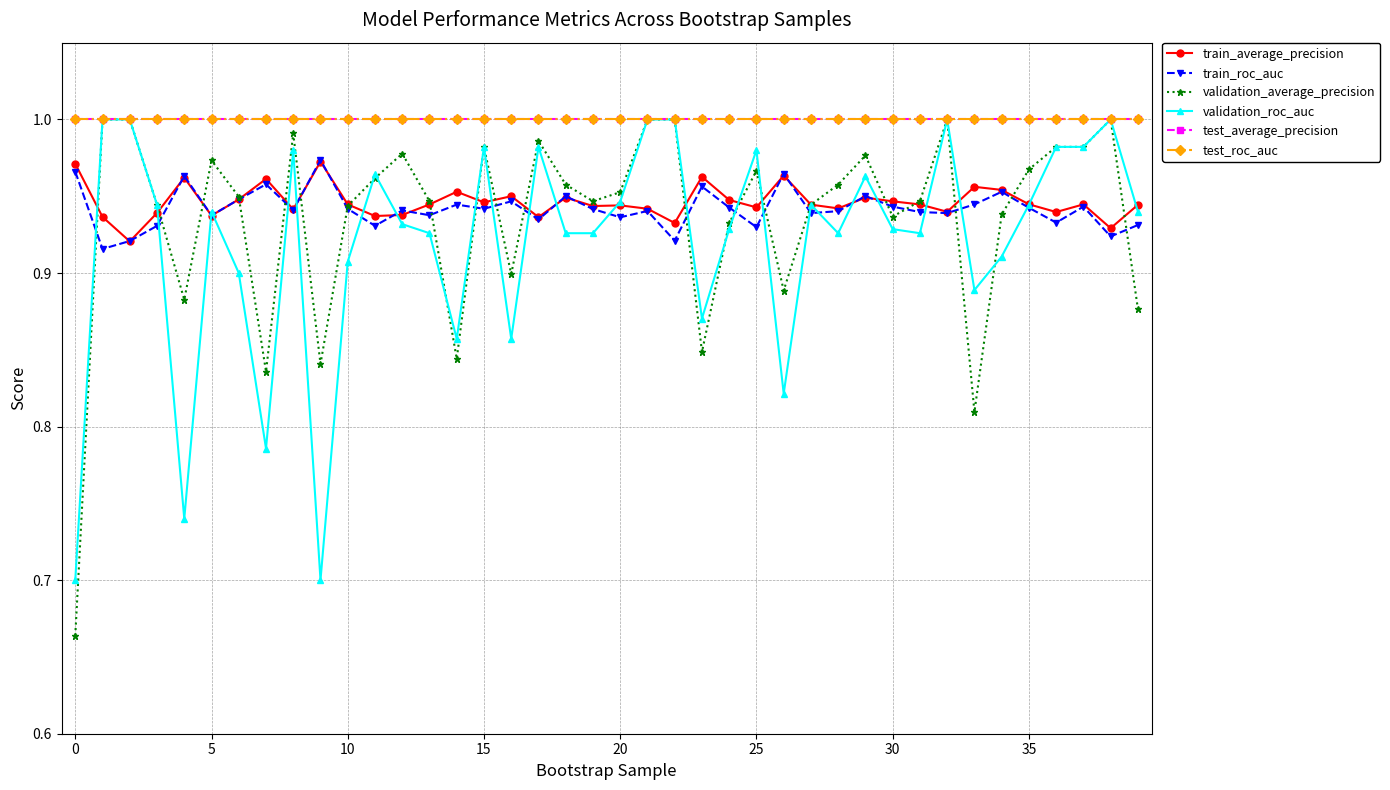

List the series in order of their peak value, lowest first.

train_average_precision, train_roc_auc, validation_average_precision, validation_roc_auc, test_average_precision, test_roc_auc